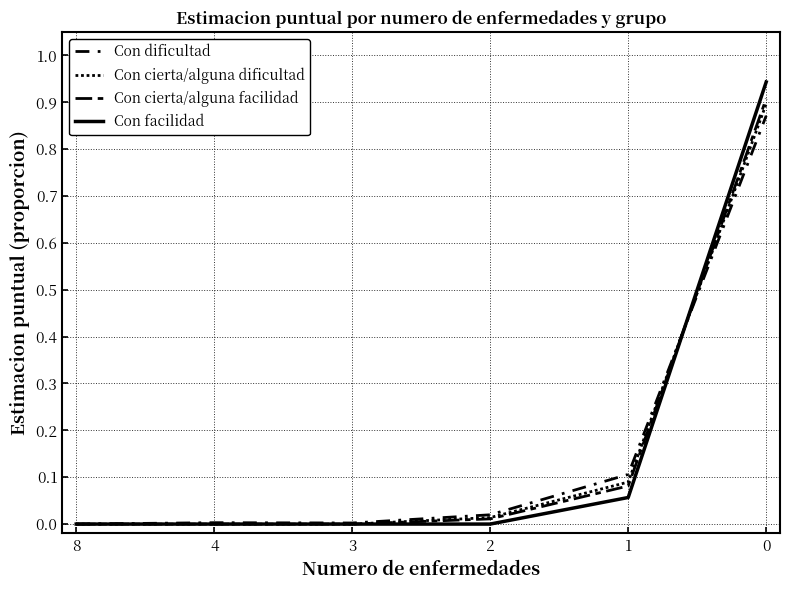

At which category does Con dificultad reach its first local valley?

3